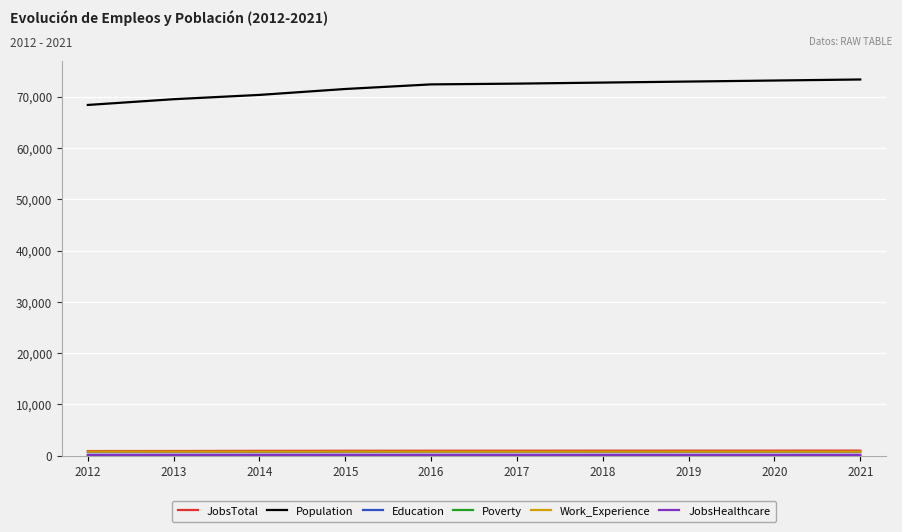

Which series has the widest spread of values?

Population